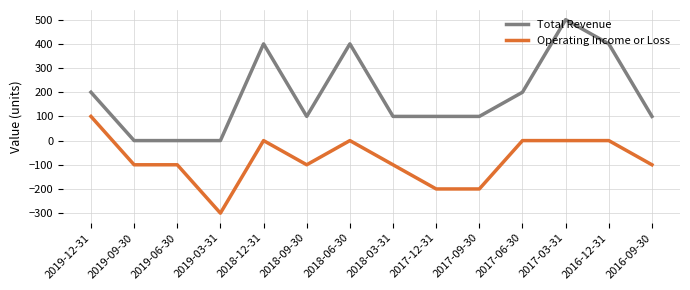

At 2019-12-31, list the series in order from smallest to largest.

Operating Income or Loss, Total Revenue